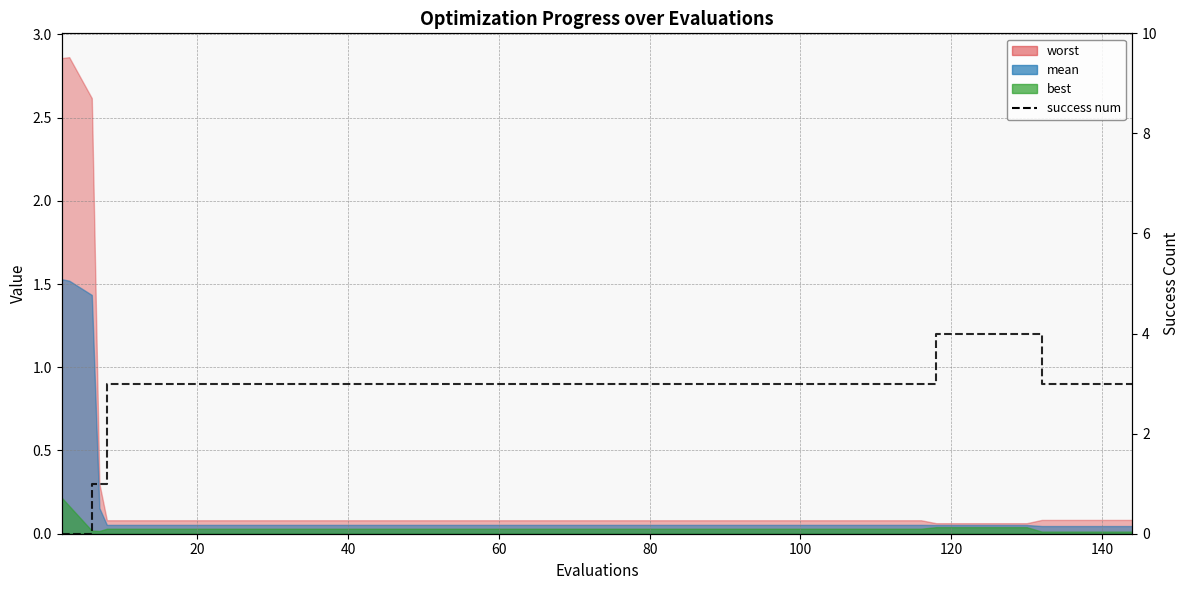

True or false: the data shows 1 at 38.

False